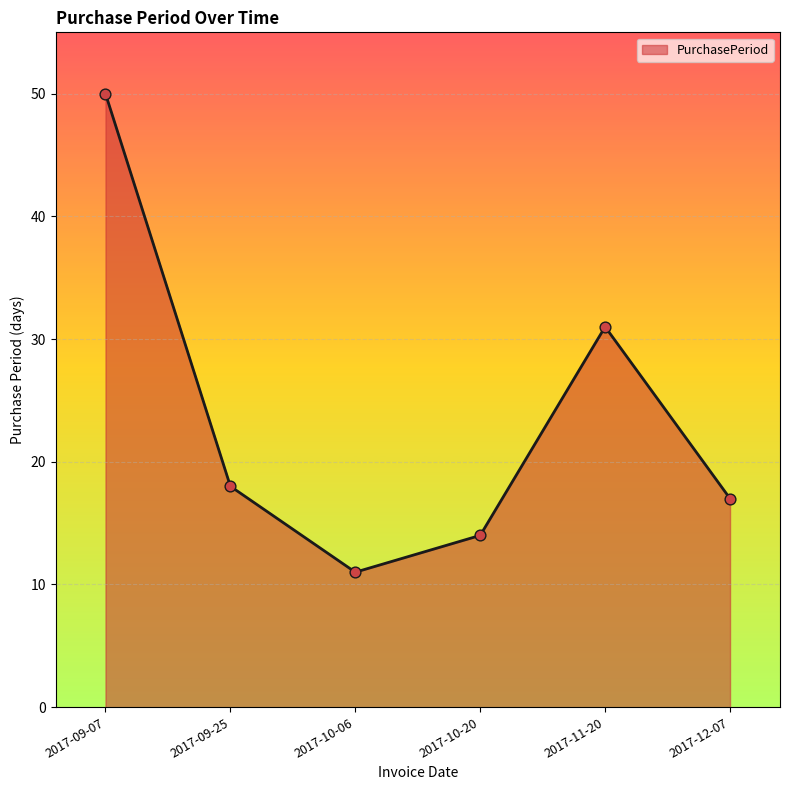

What is the change in value from 2017-09-07 to 2017-11-20?

-19